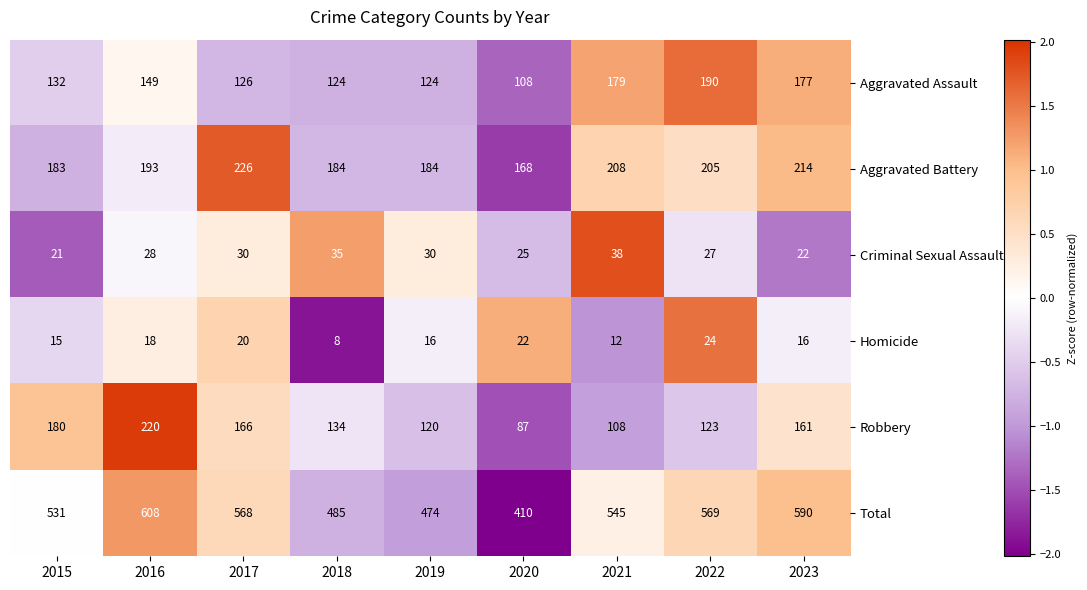

At 2018, list the series in order from smallest to largest.

Homicide, Criminal Sexual Assault, Aggravated Assault, Robbery, Aggravated Battery, Total